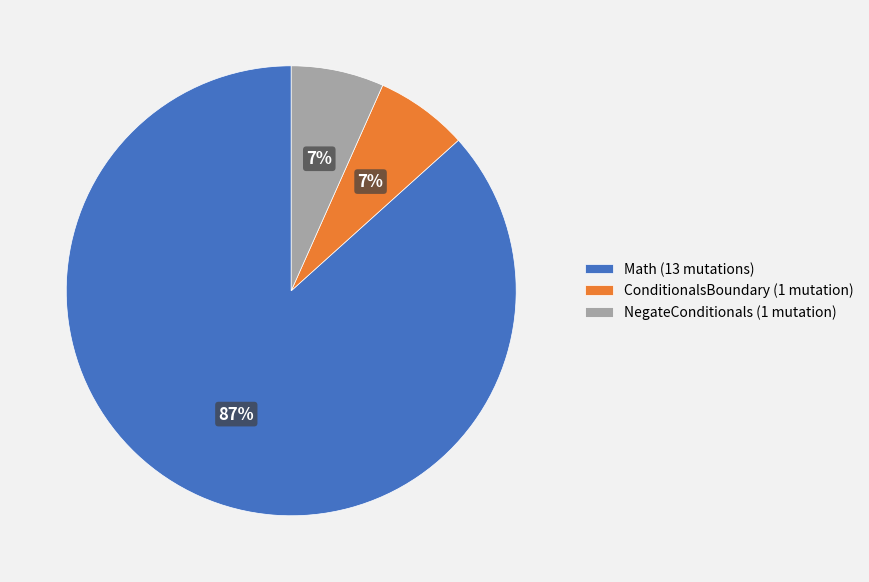

Do NegateConditionals and Math together represent more than half of the pie?

Yes